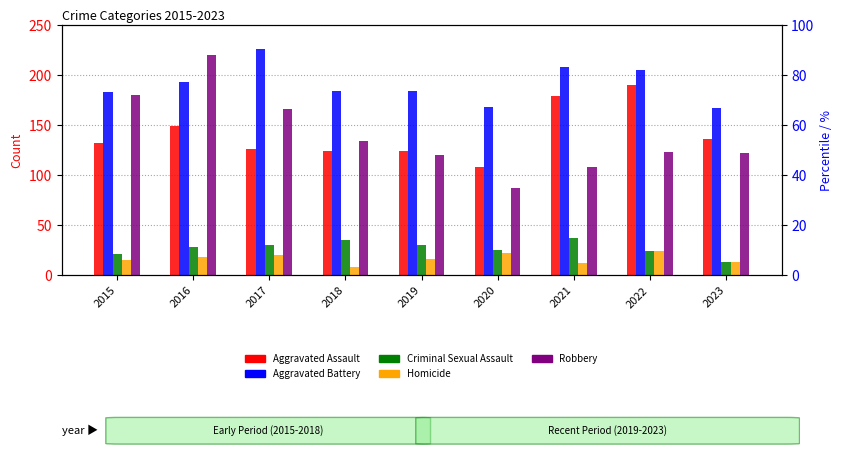

Rank the series by their maximum value, from lowest to highest.

Homicide, Criminal Sexual Assault, Aggravated Assault, Robbery, Aggravated Battery